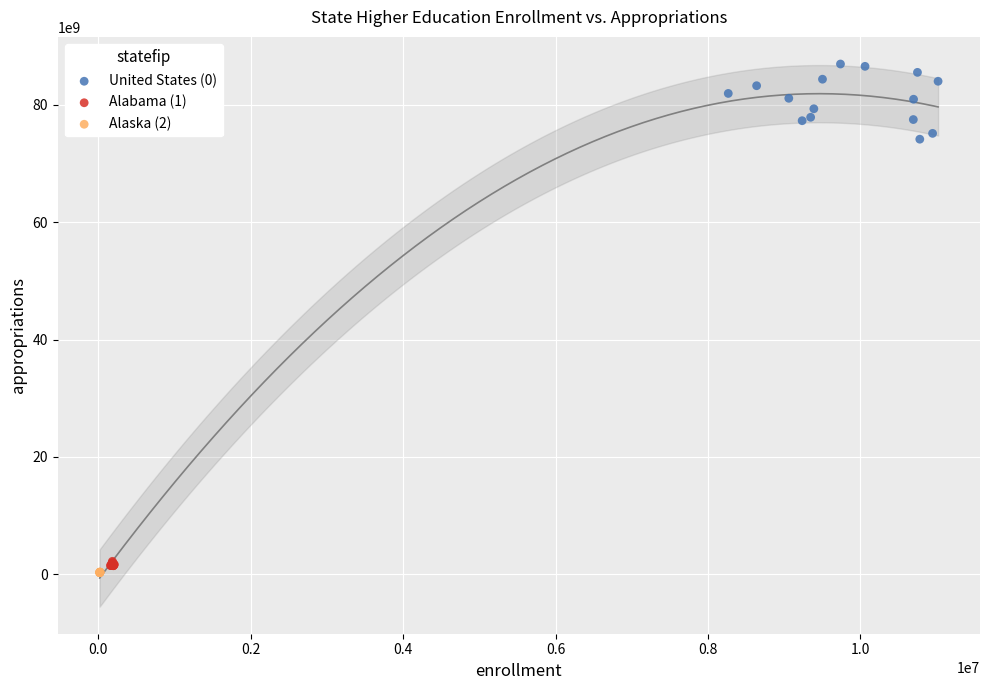

Which series has the widest spread of Y values?

United States (0)